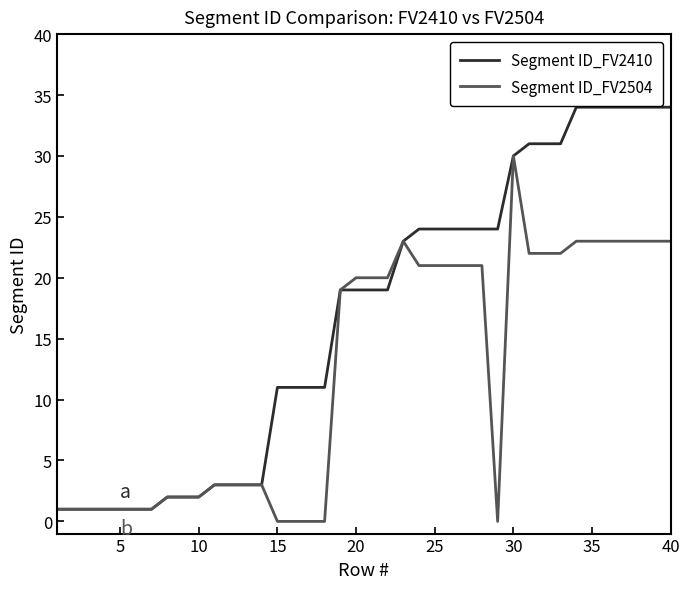

Reading left to right, what are all the values shown in this chart?

Segment ID_FV2410: 1	1	1	1	1	1	1	2	2	2	3	3	3	3	11	11	11	11	19	19	19	19	23	24	24	24	24	24	24	30	31	31	31	34	34	34	34	34	34	34
Segment ID_FV2504: 1	1	1	1	1	1	1	2	2	2	3	3	3	3	0	0	0	0	19	20	20	20	23	21	21	21	21	21	0	30	22	22	22	23	23	23	23	23	23	23